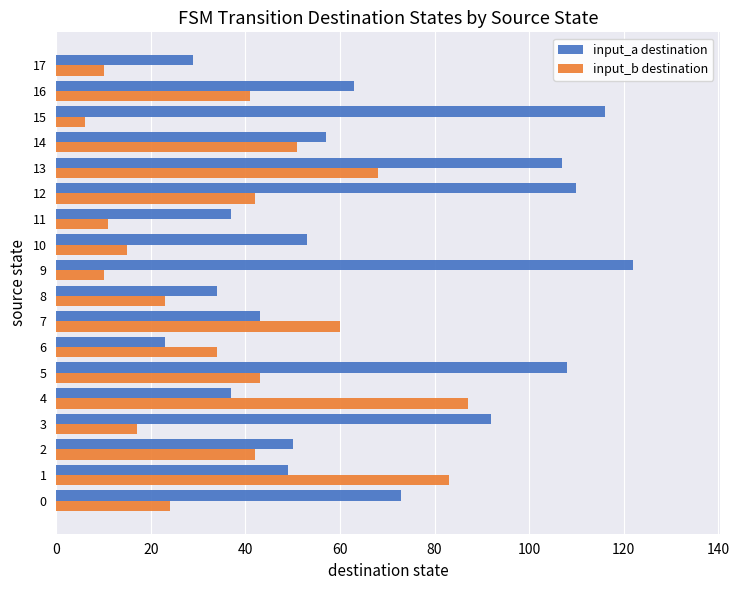

List the series in order of their overall mean, lowest first.

input_b destination, input_a destination